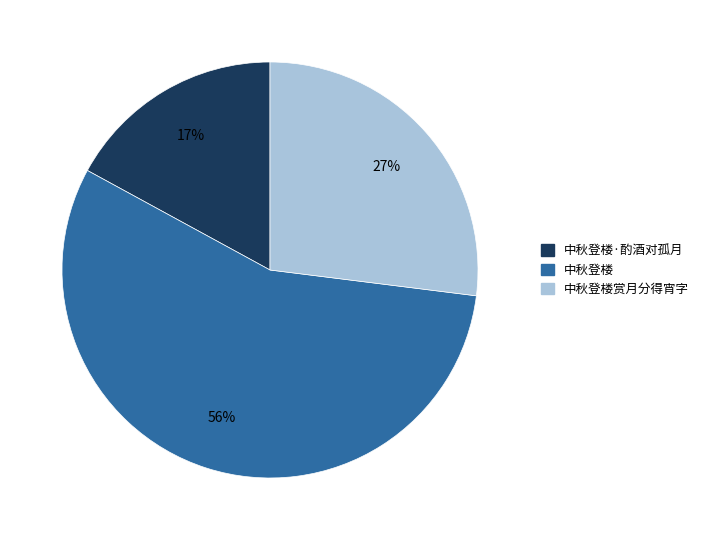

To the nearest percent, what is the average slice percentage?

33%